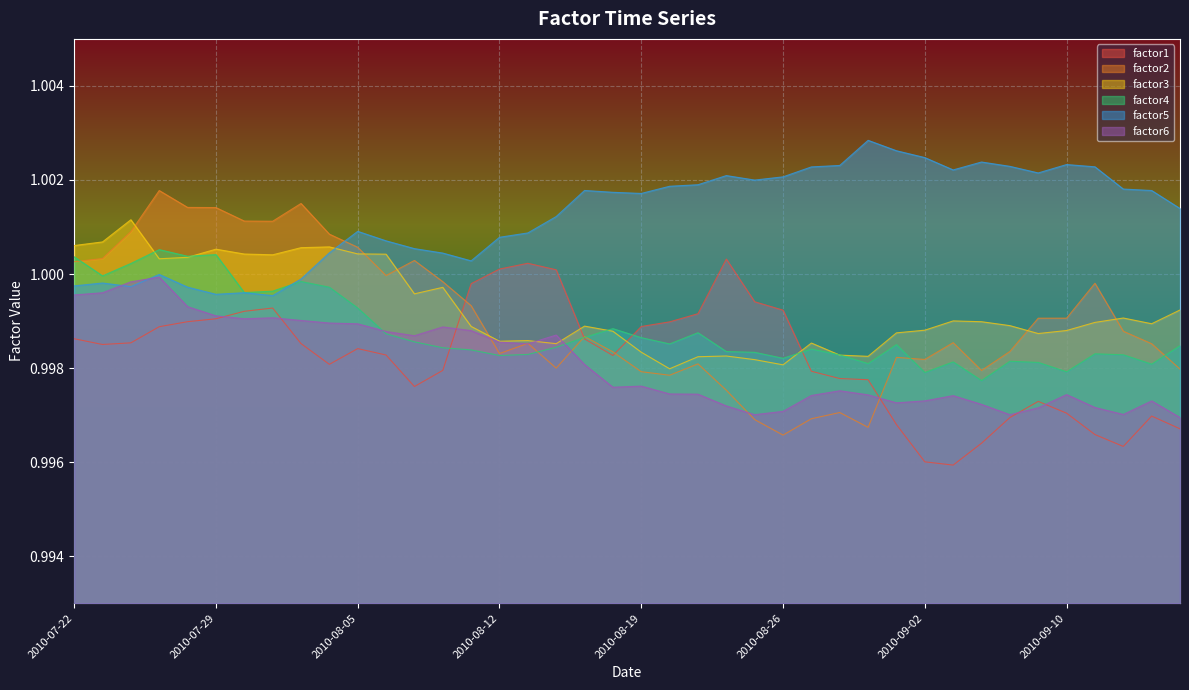

How many interior local peaks does the factor2 series have?

10